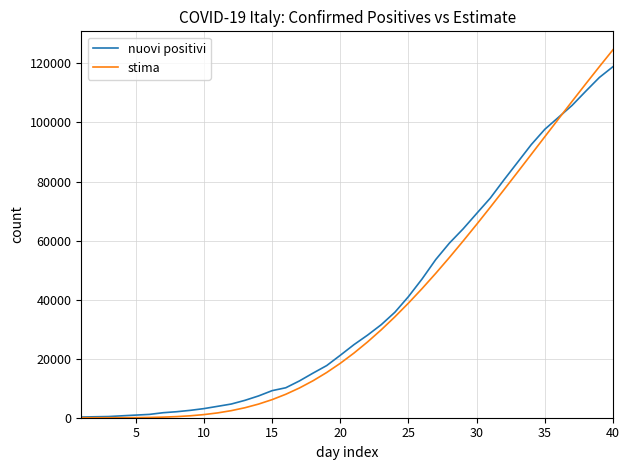

What is the maximum value for stima?

124636.0